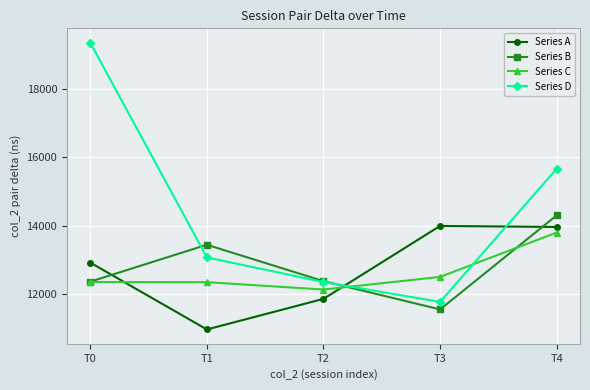

What is the greatest value displayed?

19366